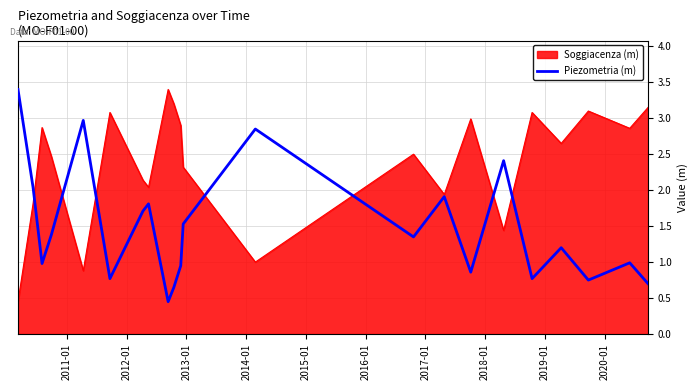

What is the greatest value displayed?

3.4